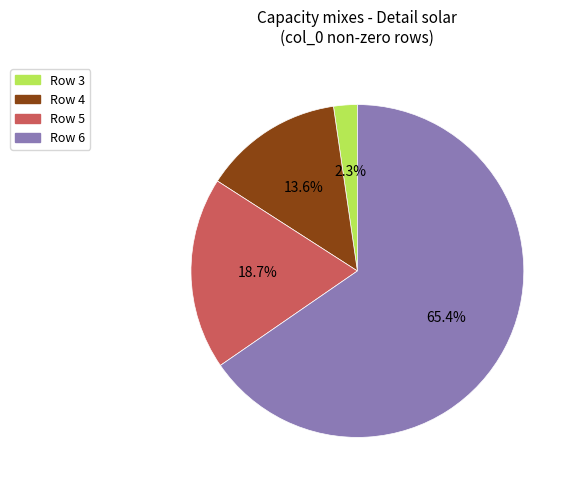

Is there a majority slice in this chart?

Yes